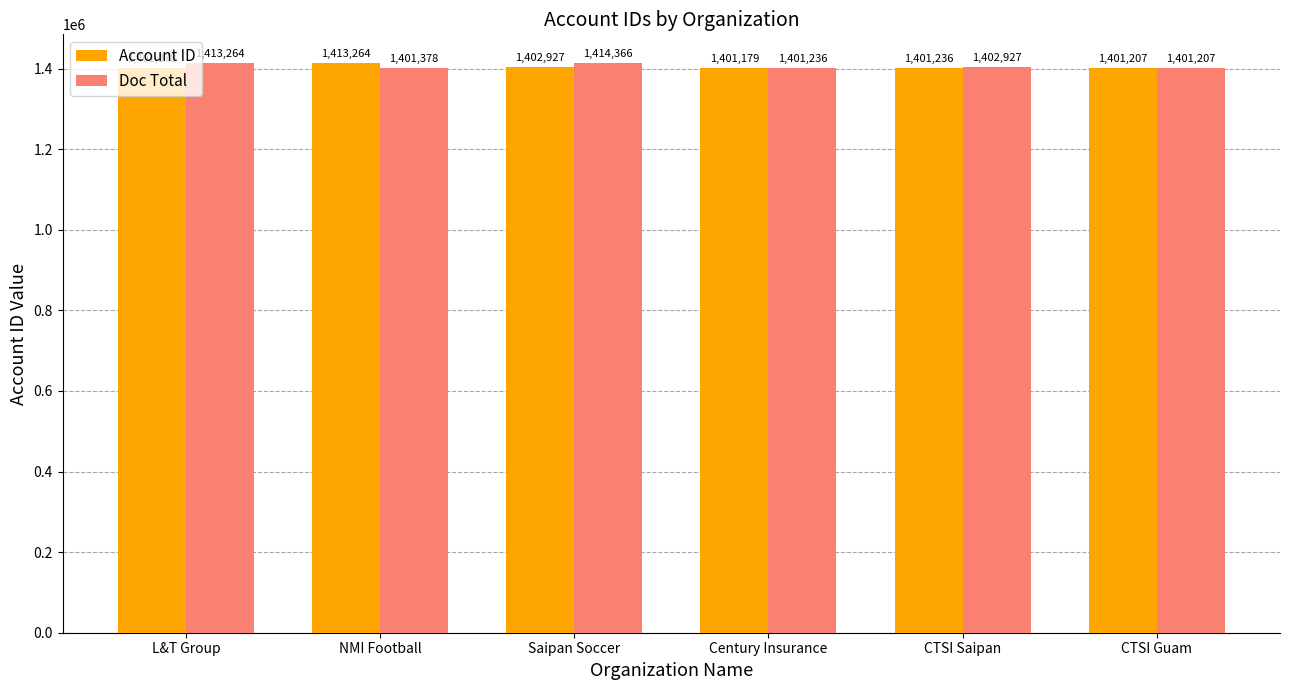

How many values in the Account ID series are below 1401378?

3